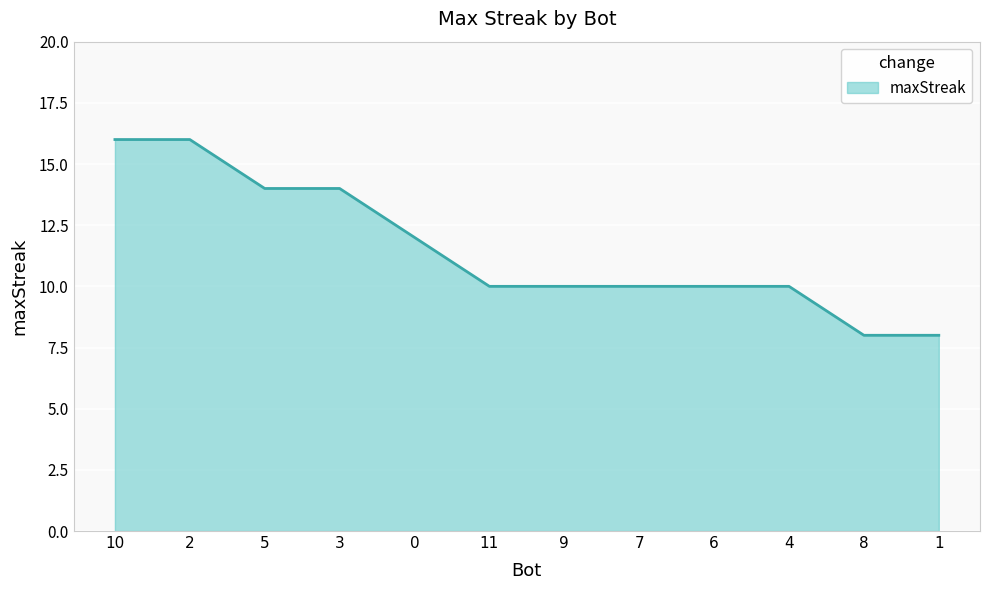

What position from the right is 4?

3